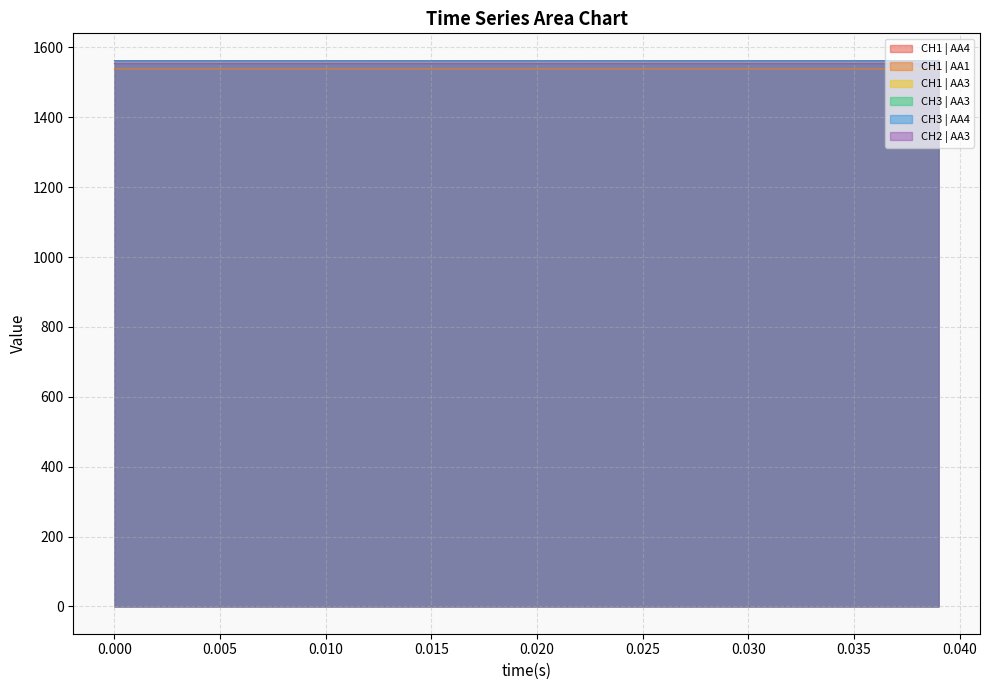

What is the spread (max minus min) of values at 50053.578495?

24.0